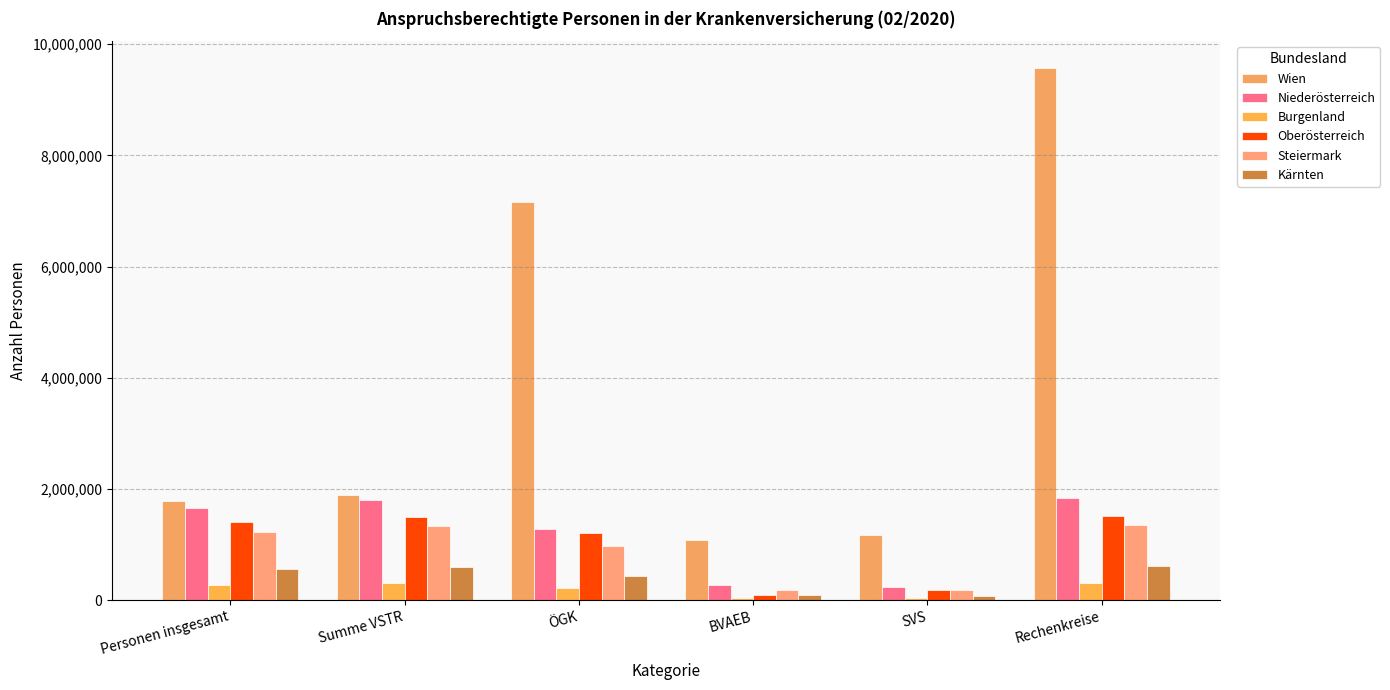

At which label does Kärnten first exceed 553865?

Summe VSTR